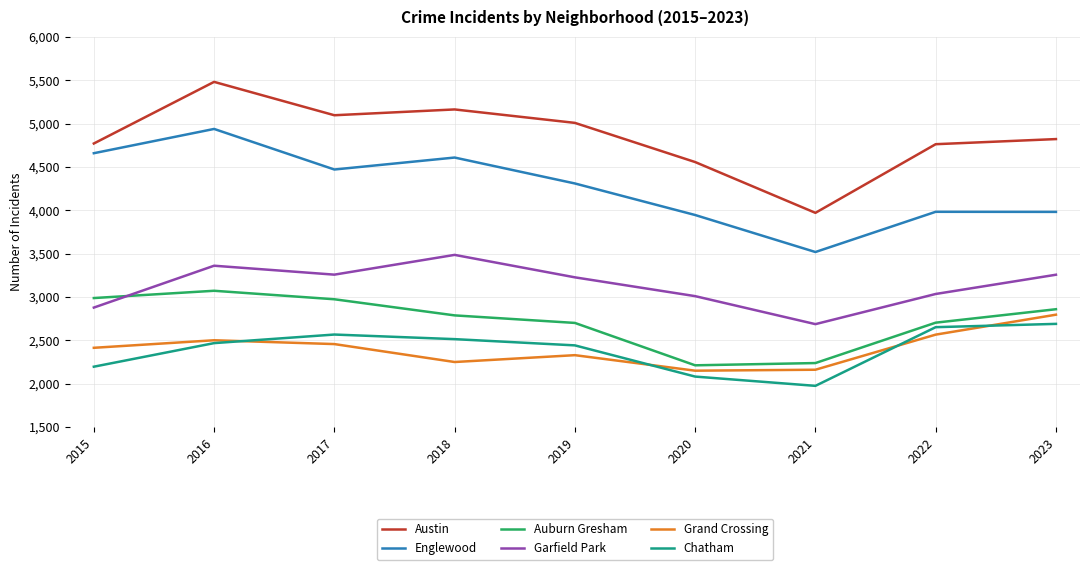

Which label corresponds to the largest value in the chart?

2016